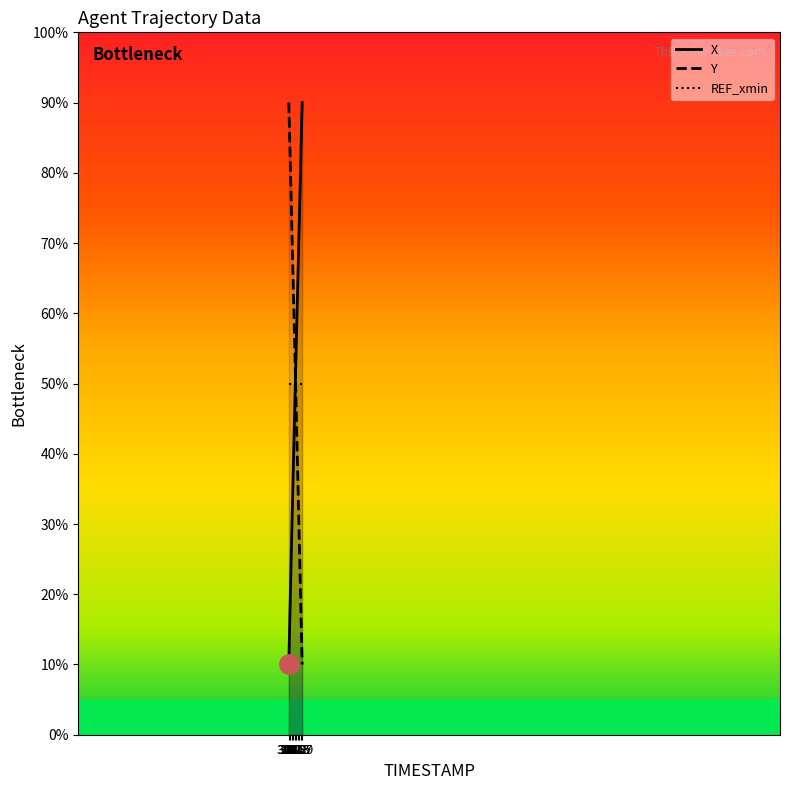

Count the number of data series in this chart.

3